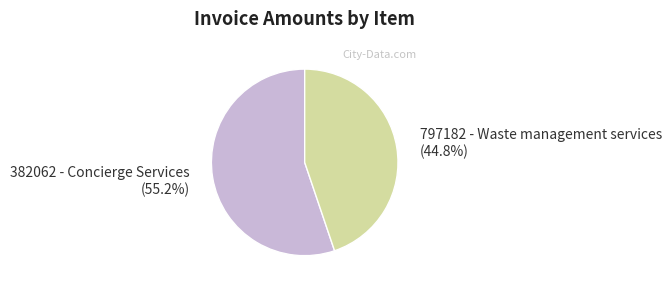

Which category has the smallest portion of the pie?

797182 - Waste management services